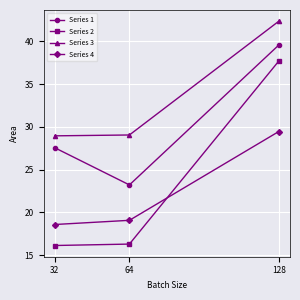

The Series 1 series shows 19.1 at 128. True or false?

False